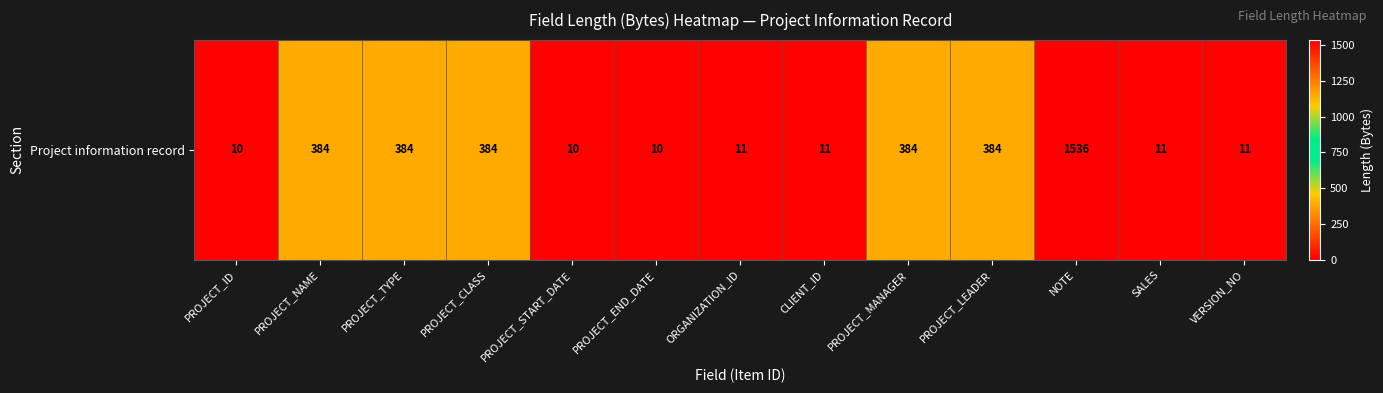

What is the maximum value shown in the chart?

1536